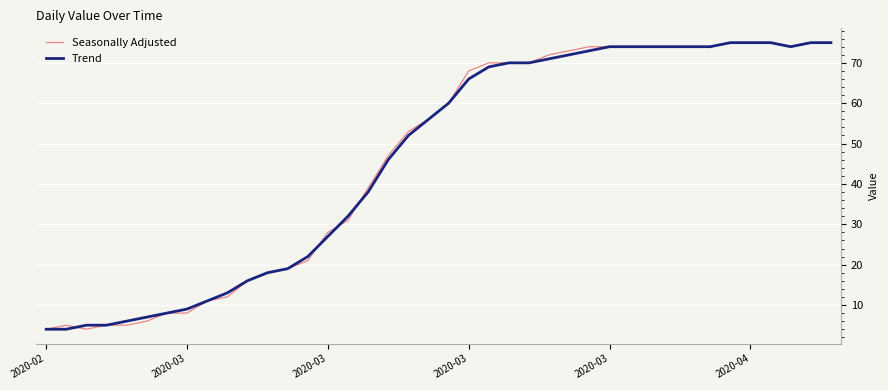

How many values in the Seasonally Adjusted series are below 60?

20